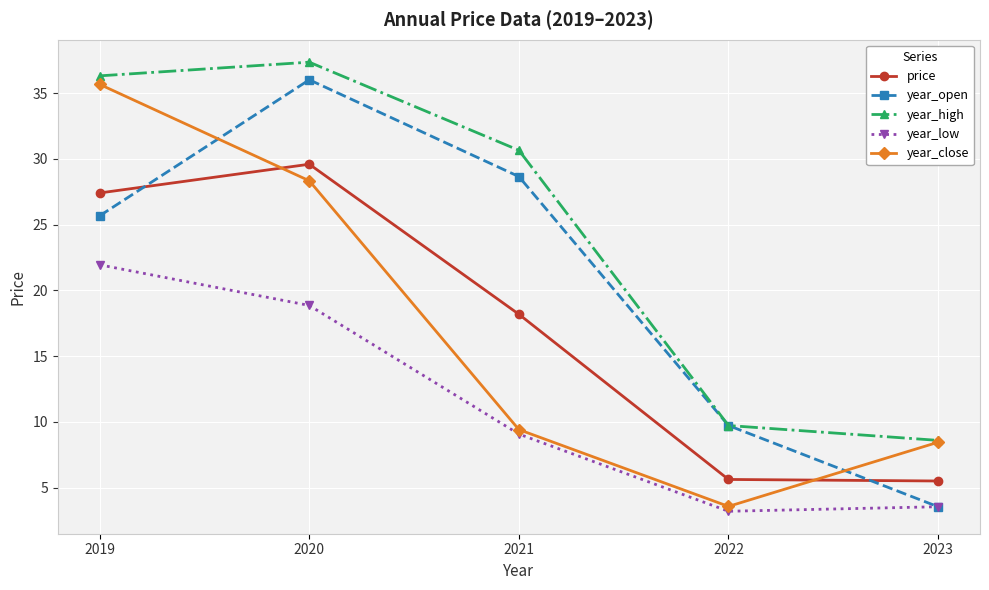

True or false: year_high and year_low intersect in this chart.

False